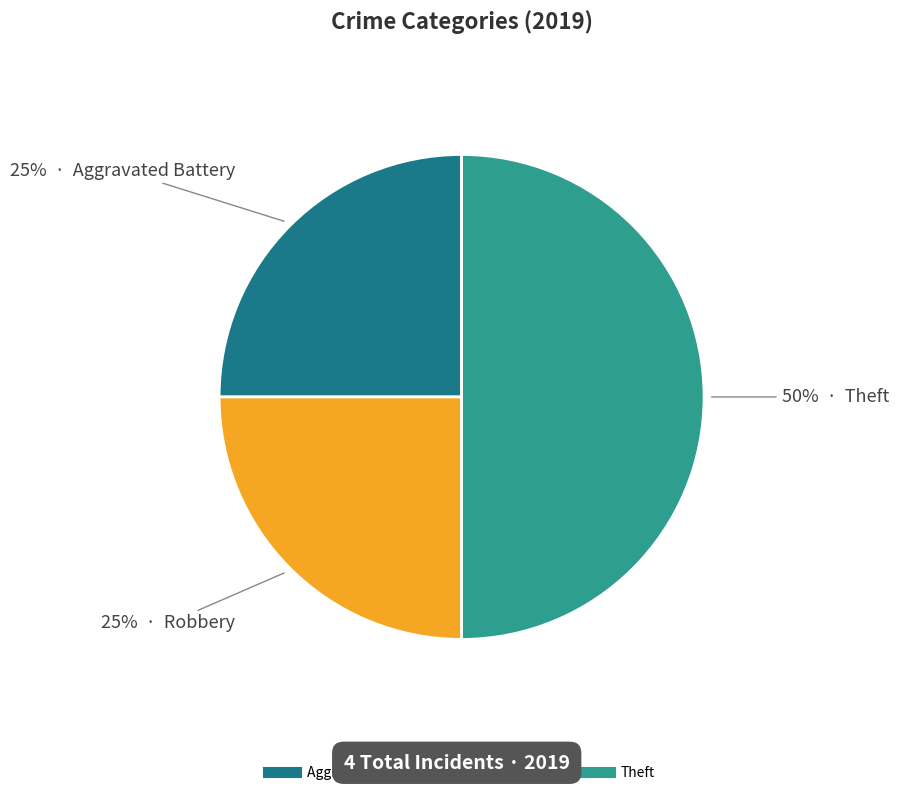

How many segments does this pie chart have?

3